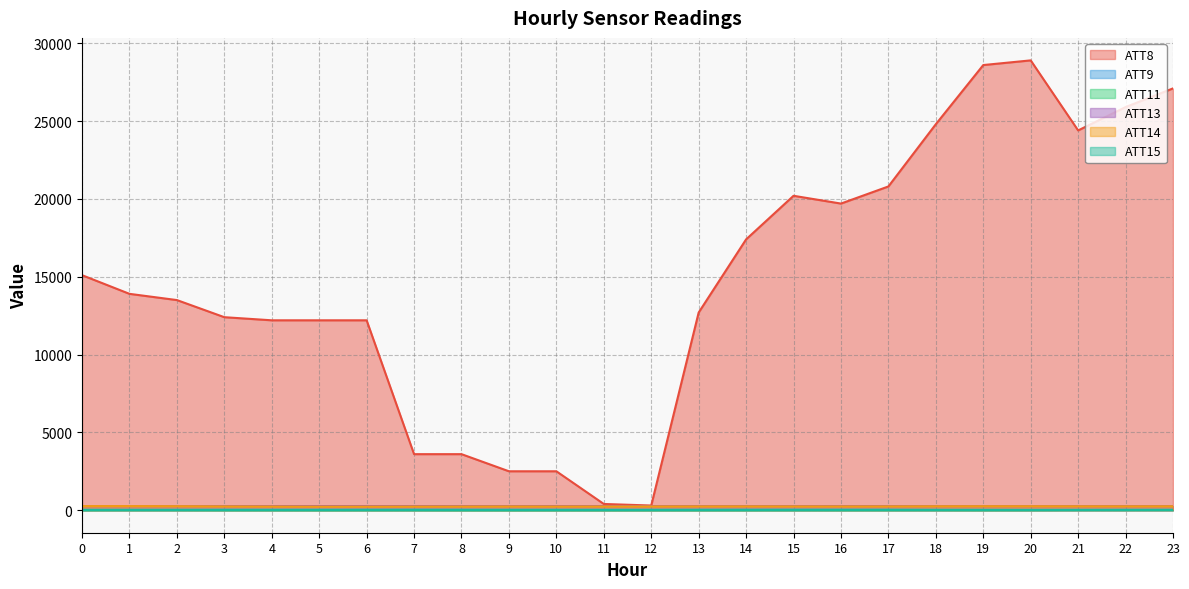

Reading left to right, list all the values displayed in this chart.

ATT8: 0=15100.0	1=13900.0	2=13500.0	3=12400.0	4=12200.0	5=12200.0	6=12200.0	7=3600.0	8=3600.0	9=2500.0	10=2500.0	11=400.0	12=300.0	13=12700.0	14=17400.0	15=20200.0	16=19700.0	17=20800.0	18=24800.0	19=28600.0	20=28900.0	21=24400.0	22=25900.0	23=27100.0
ATT9: 0=19.9	1=22.3	2=24.7	3=26.9	4=25.1	5=25.3	6=28.6	7=31.1	8=27.5	9=24.9	10=24.2	11=22.0	12=24.9	13=27.6	14=29.6	15=29.3	16=27.1	17=25.6	18=17.9	19=16.7	20=14.7	21=18.4	22=20.4	23=20.4
ATT11: 0=1.3	1=3.9	2=4.3	3=0.1	4=0.2	5=-1.2	6=0.2	7=0.6	8=-1.4	9=-2.6	10=-1.7	11=-2.1	12=-1.1	13=-1.0	14=-0.8	15=-0.1	16=0.4	17=1.9	18=4.0	19=0.7	20=3.5	21=8.9	22=8.2	23=10.5
ATT13: 0=264.3	1=263.5	2=263.9	3=265.3	4=265.5	5=265.3	6=265.0	7=265.3	8=265.4	9=265.5	10=265.1	11=265.1	12=264.8	13=264.7	14=264.3	15=264.1	16=264.3	17=264.2	18=263.9	19=264.0	20=263.3	21=263.0	22=263.2	23=263.1
ATT14: 0=263.2	1=262.8	2=257.6	3=245.1	4=238.6	5=231.7	6=232.6	7=236.6	8=239.0	9=243.7	10=239.2	11=241.8	12=244.2	13=246.7	14=248.2	15=245.9	16=244.0	17=246.3	18=253.2	19=256.7	20=255.6	21=252.5	22=250.1	23=253.4
ATT15: 0=19.0	1=17.6	2=16.0	3=16.3	4=17.0	5=16.7	6=16.5	7=16.3	8=16.2	9=16.1	10=15.9	11=16.1	12=15.0	13=15.9	14=16.6	15=18.4	16=19.4	17=20.6	18=19.6	19=18.9	20=17.3	21=16.9	22=18.9	23=19.8